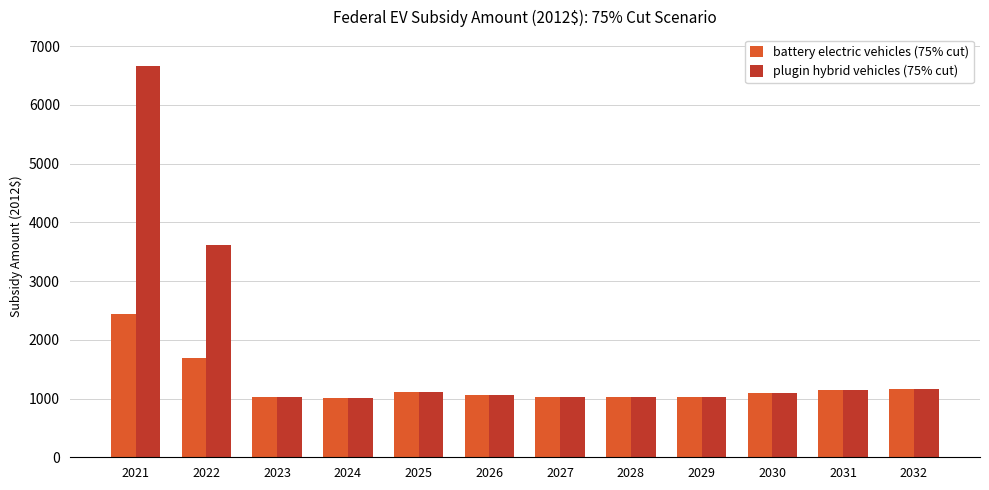

Which series has the largest range (max minus min)?

plugin hybrid vehicles (75% cut)